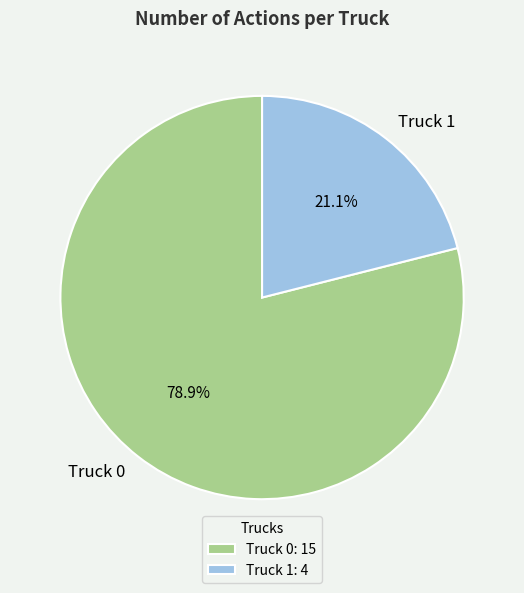

Is it true that Truck 1 is 14% of the pie?

False